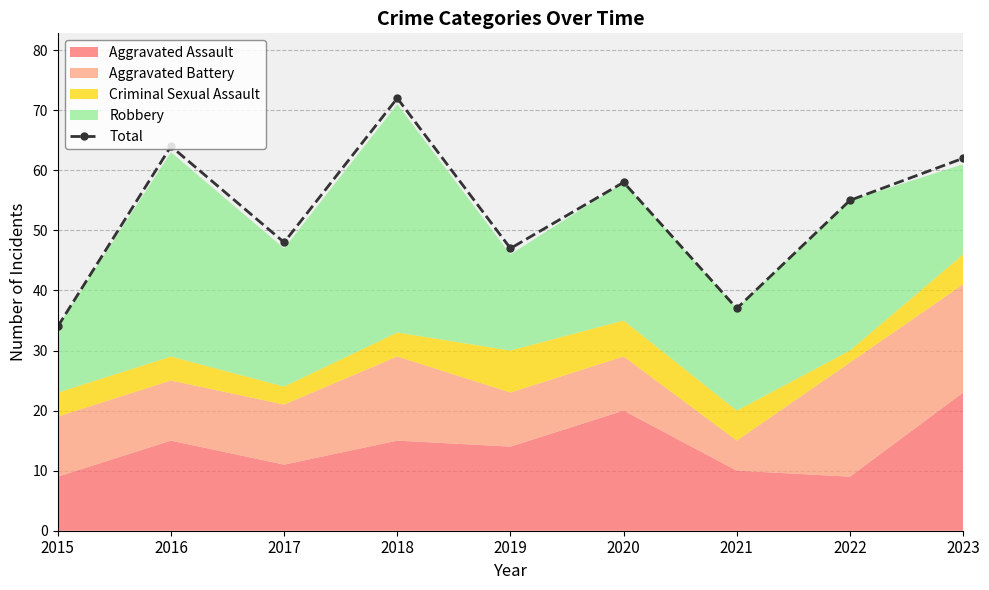

Reading left to right, what are all the values shown in this chart?

34	64	48	72	47	58	37	55	62